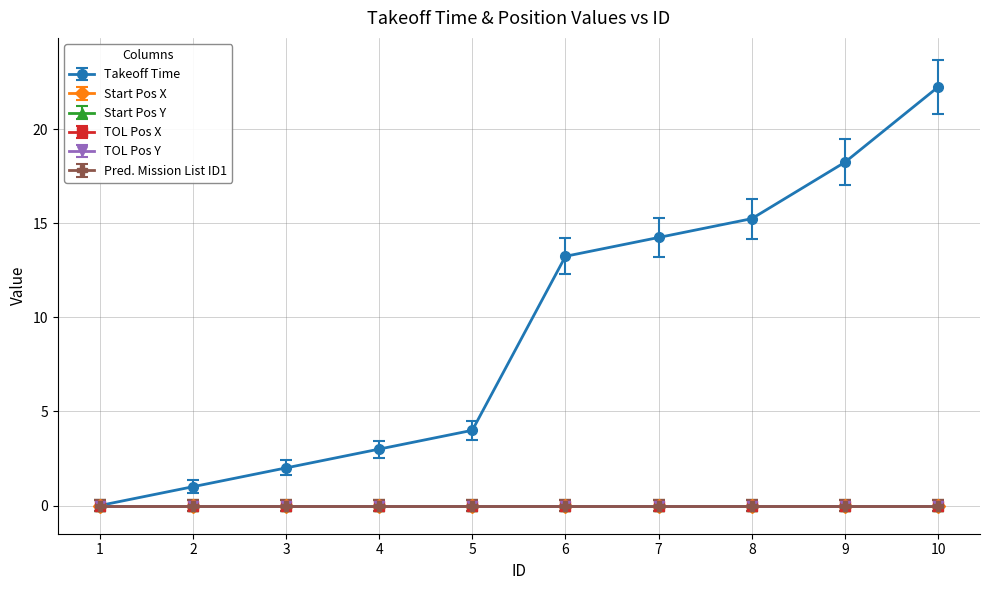

What is the difference between the highest and lowest values at 5?

4.0